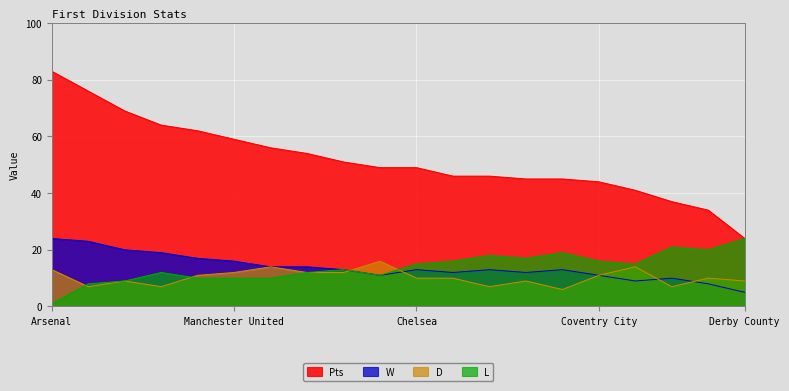

At which category is the sum across all series the highest?

Arsenal